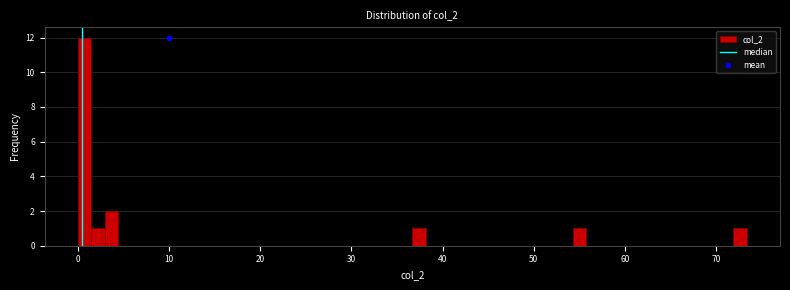

Read against the x-axis, roughly where is the centre of the tallest bar?

1